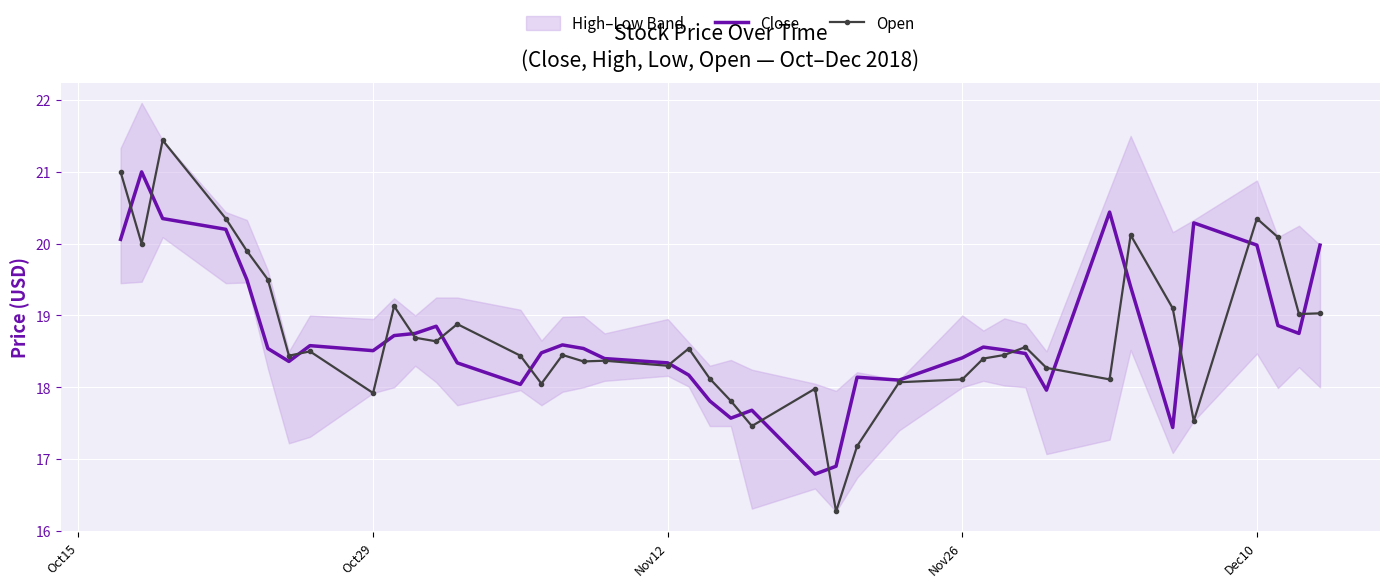

What is the minimum value for Open?

16.3